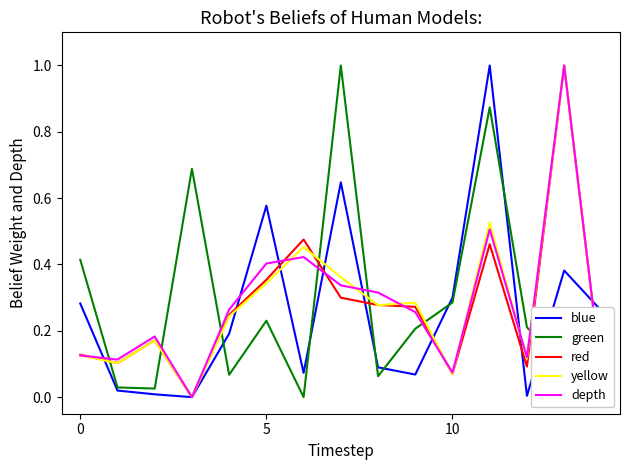

What is the maximum value shown in the chart?

1.0